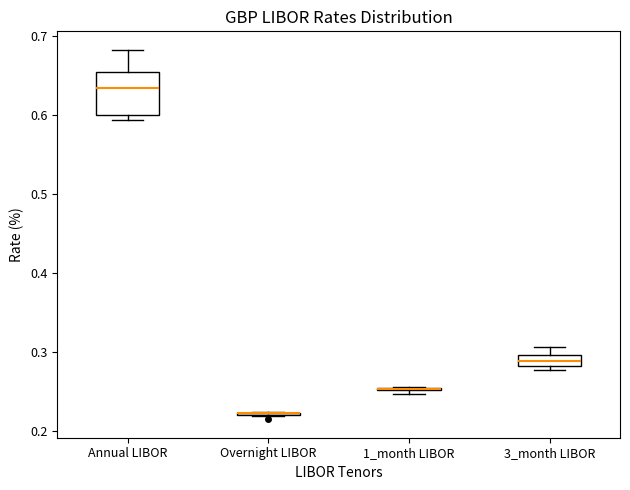

Which box is the tallest, from its lower edge to its upper edge?

Annual LIBOR